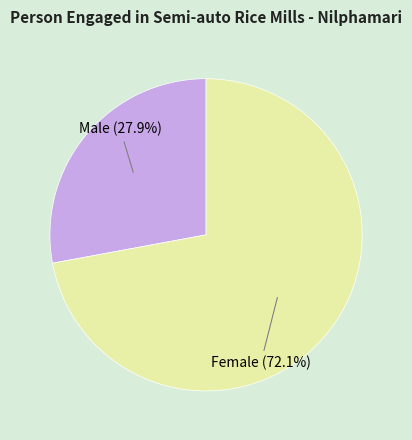

To the nearest percent, what is the combined percentage of Male and Female?

100%